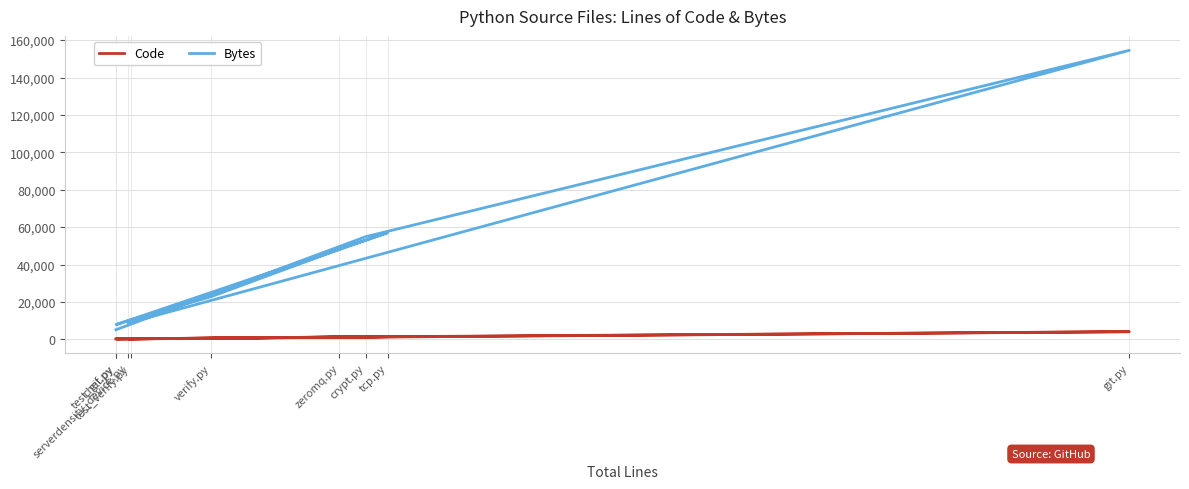

What are all the series names shown in the legend?

Code, Bytes